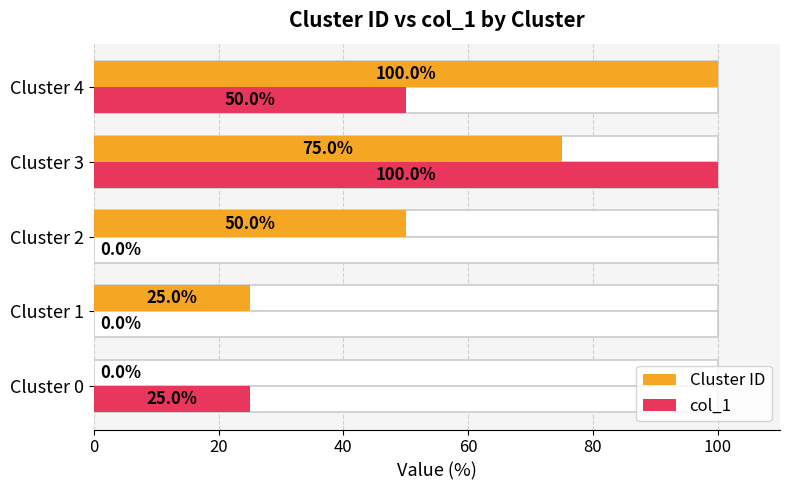

Does the chart contain stacked bars?

No